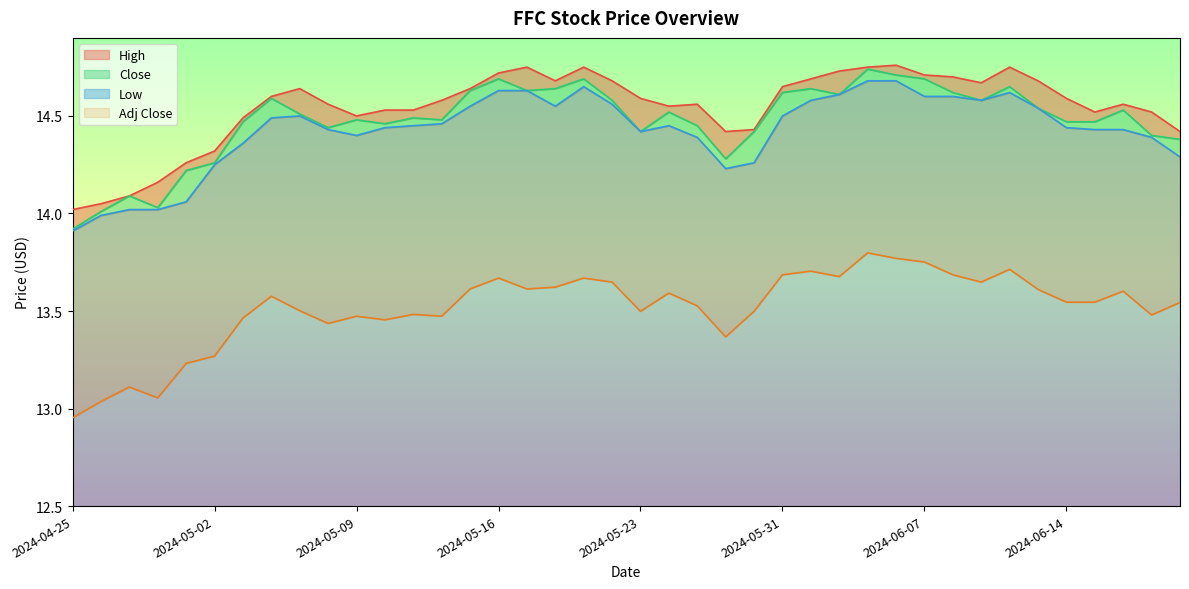

At 2024-05-02, list the series in order from smallest to largest.

Adj Close, Low, Close, High